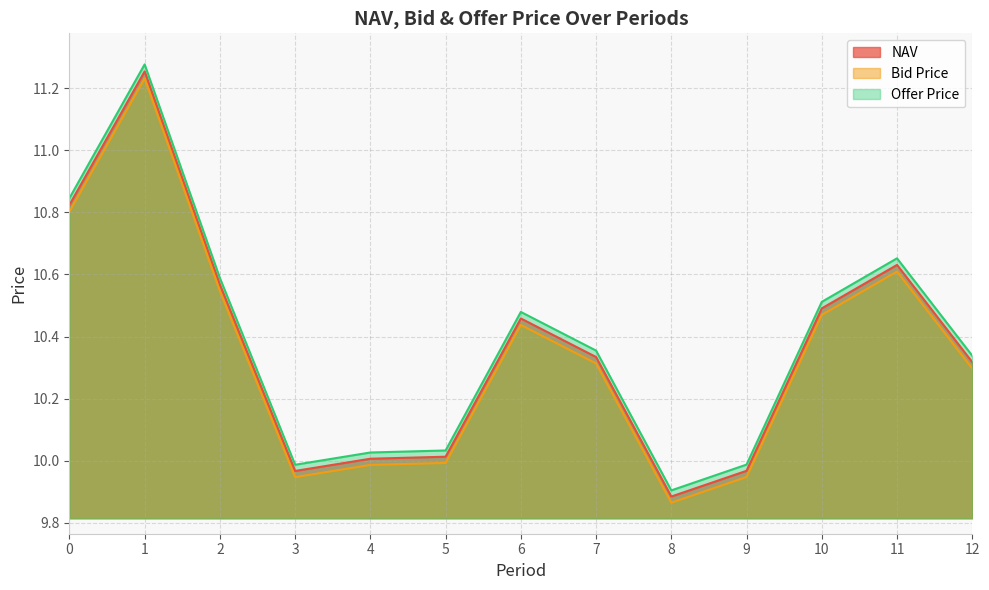

At which category does NAV reach its first local valley?

3